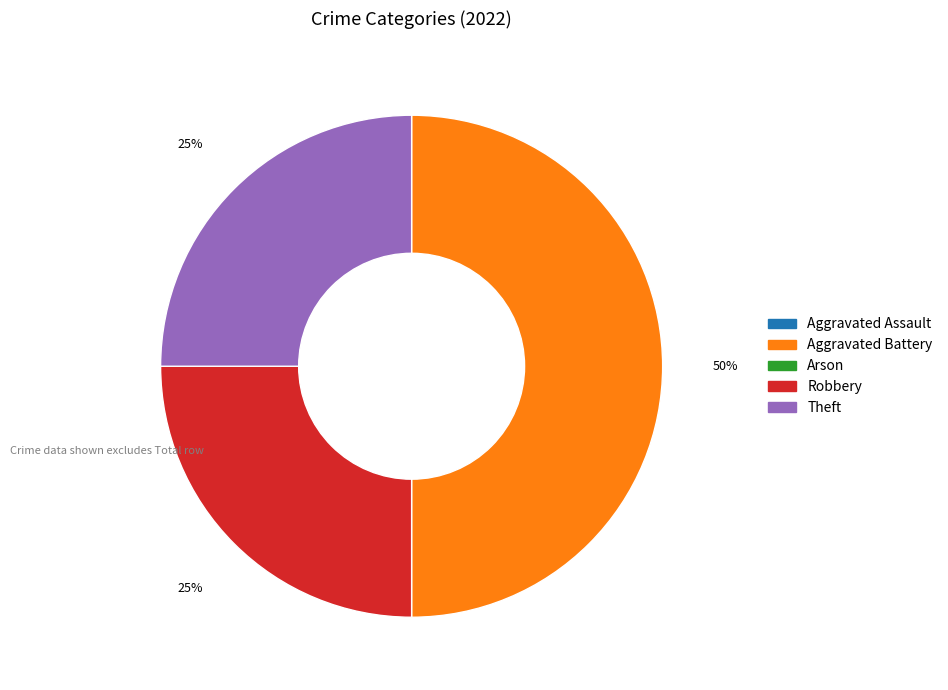

To the nearest percent, what is the average slice percentage?

33%